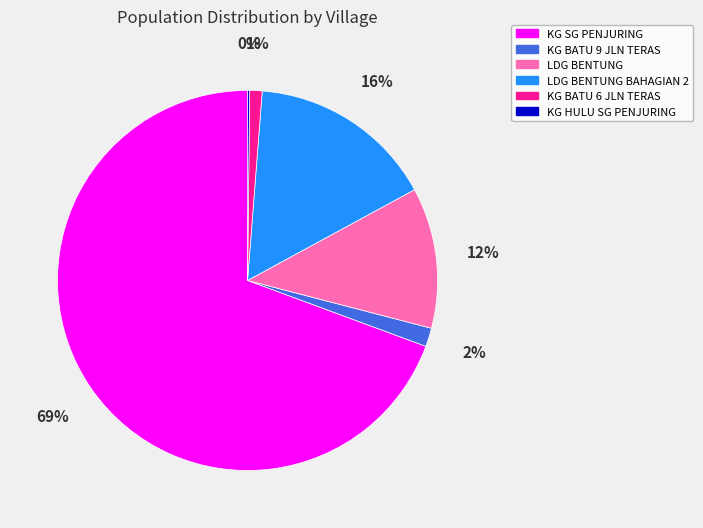

To the nearest percent, what is the difference between the largest and smallest slice percentages?

69%